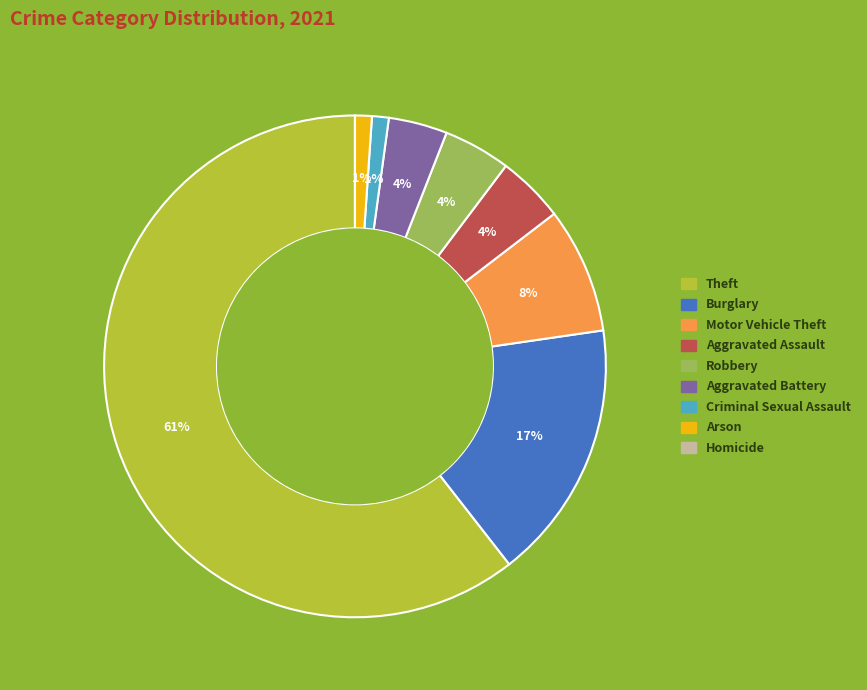

Which slice is the largest?

Theft